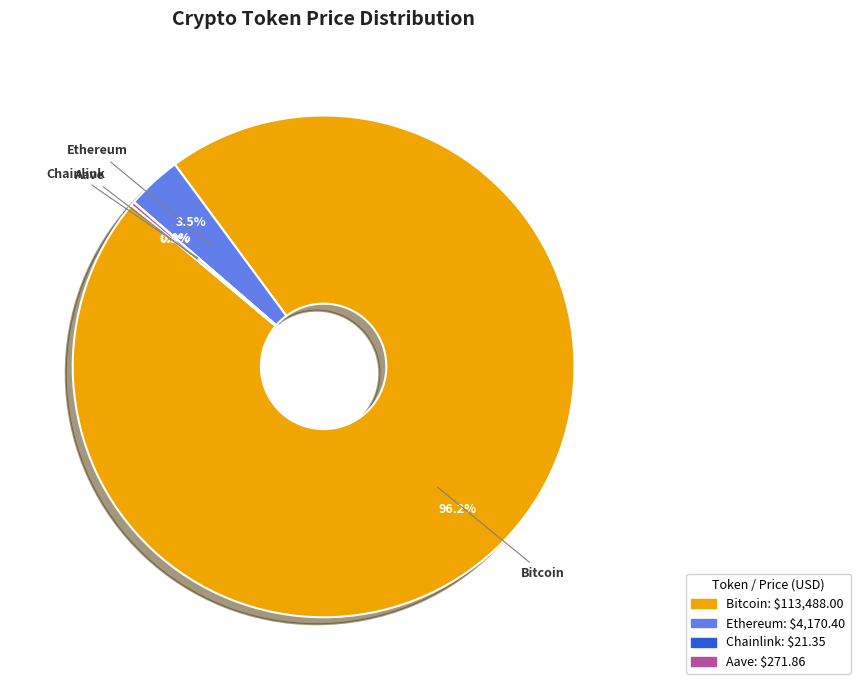

Which category accounts for the majority?

Bitcoin